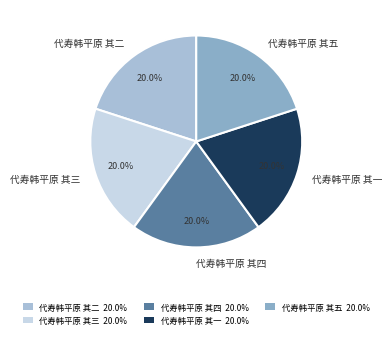

Is there a majority slice in this chart?

No